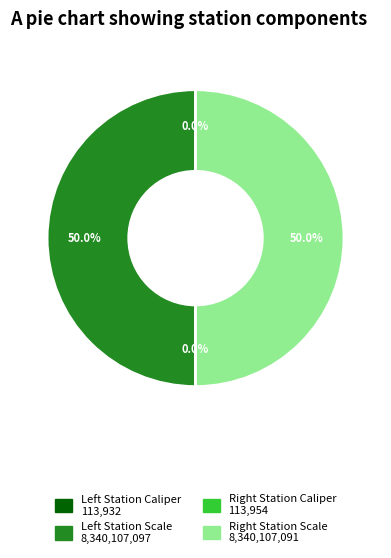

What is the smallest slice in the pie chart?

Left Station Caliper